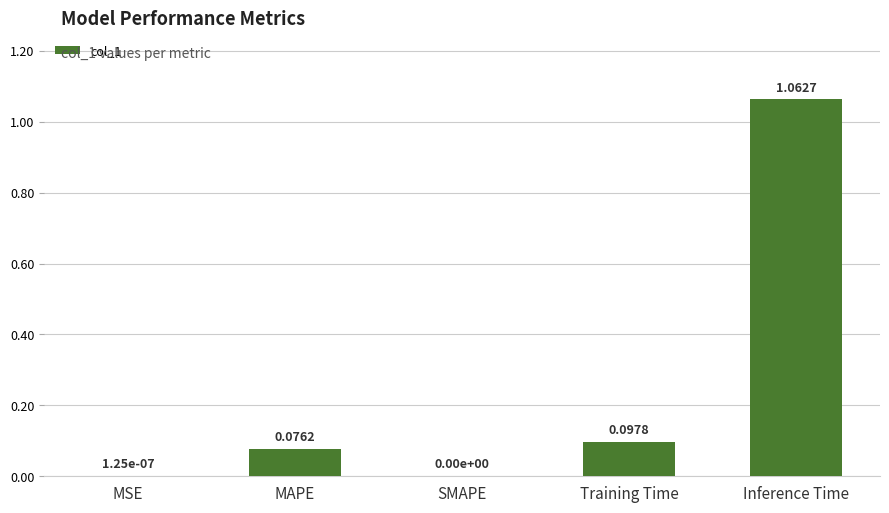

What is the sum of all values?

1.2